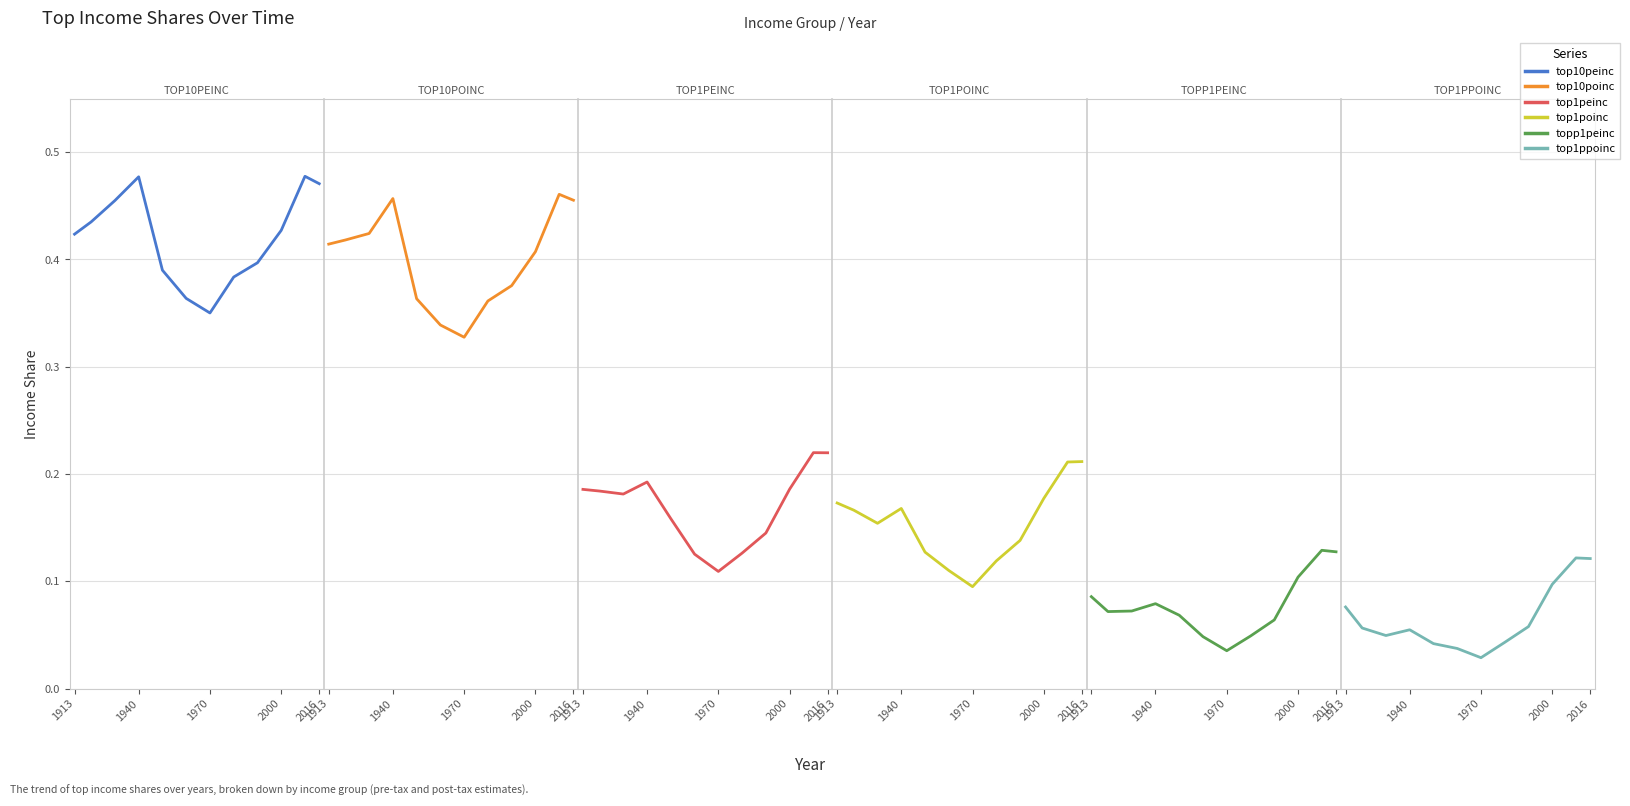

Rank the series at 1940 from lowest to highest value.

top1ppoinc, topp1peinc, top1poinc, top1peinc, top10poinc, top10peinc